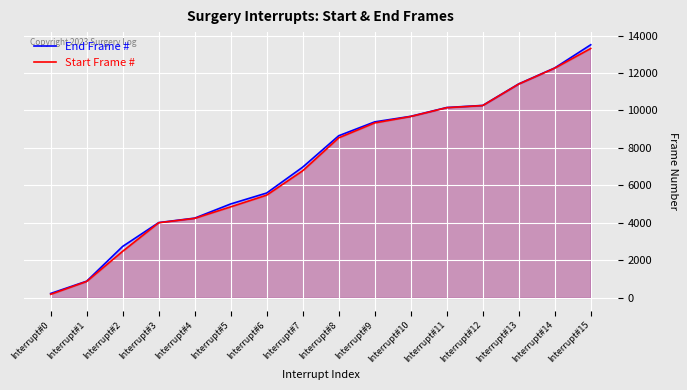

What is the minimum value for End Frame #?

235